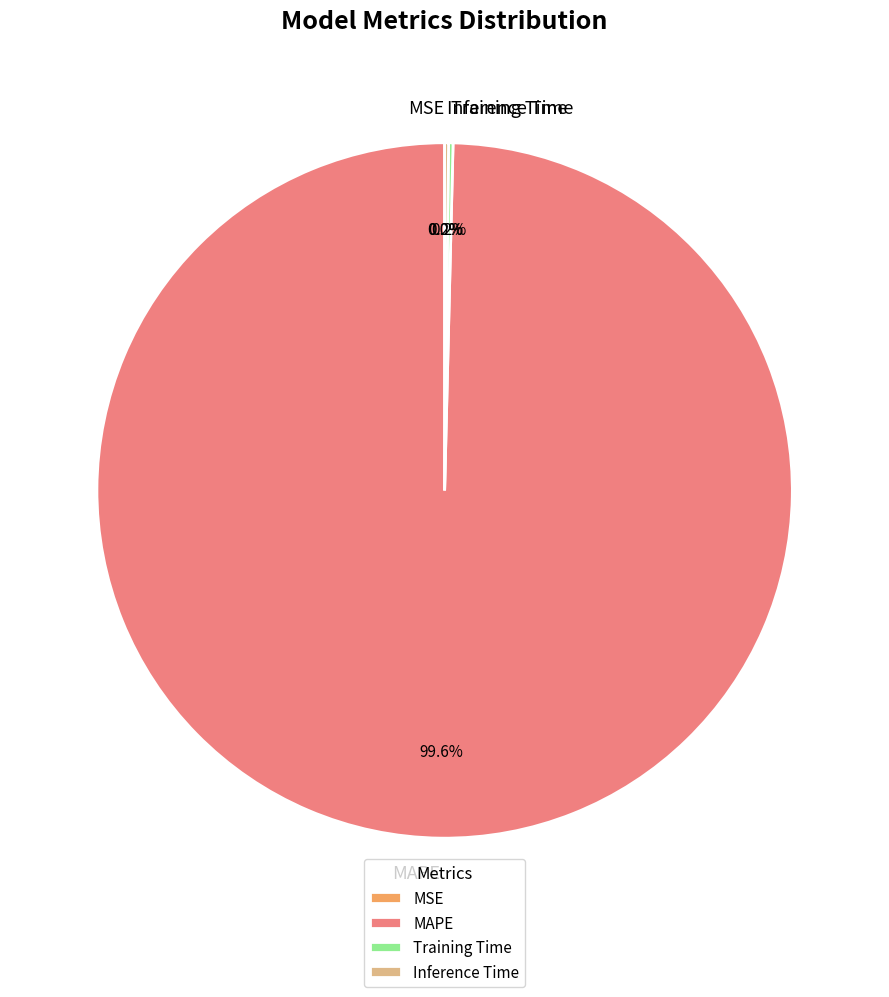

Does MAPE account for over 50% of the chart?

Yes